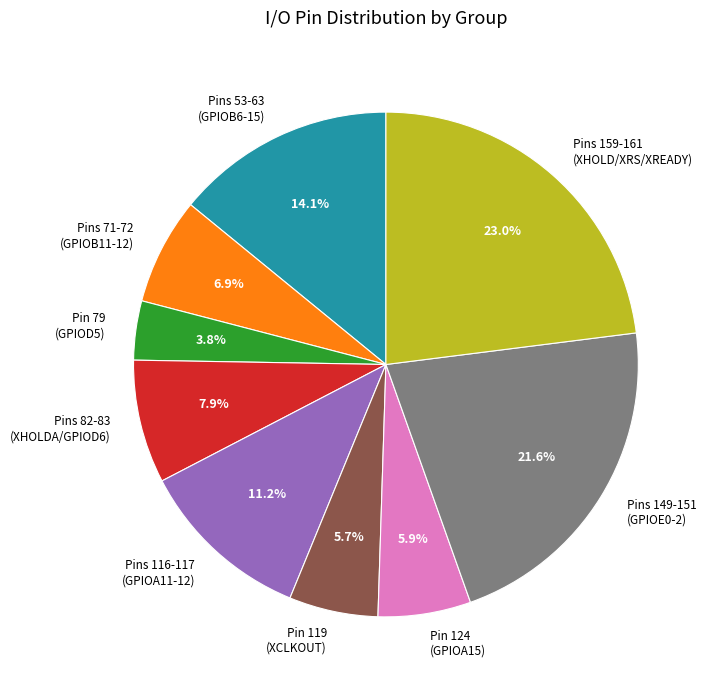

How much of the chart is everything except Pins 159-161 (XHOLD/XRS/XREADY)?

77.0%